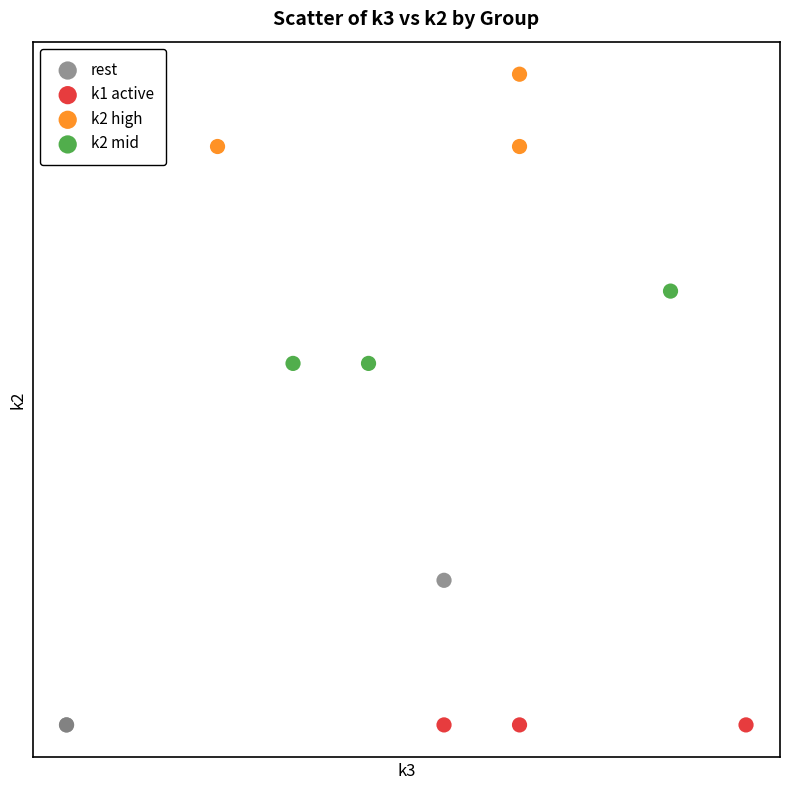

What are all the series names shown in the legend?

rest, k1 active, k2 high, k2 mid